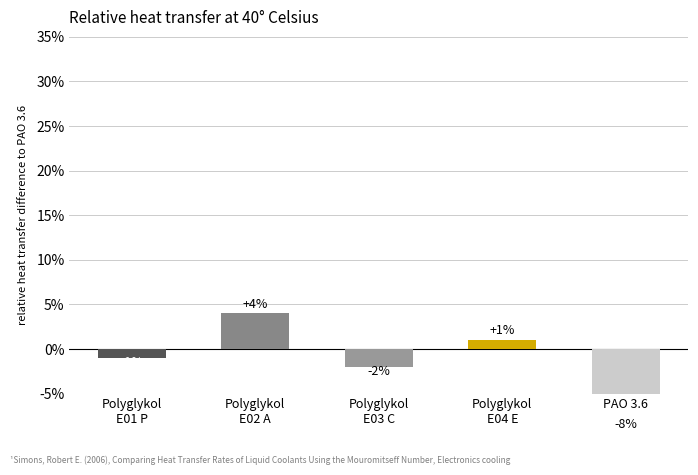

How many distinct data groups are displayed?

1